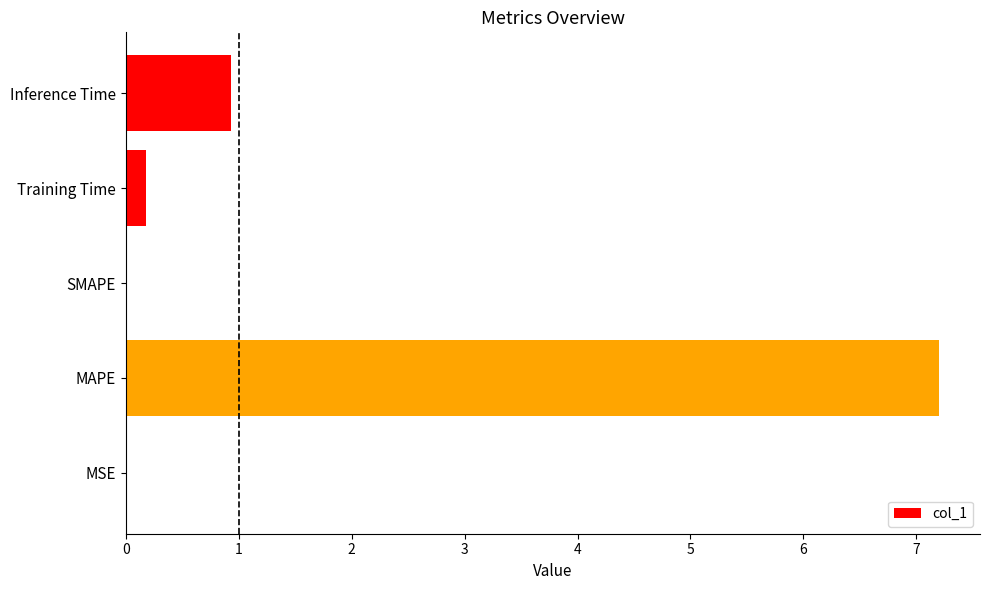

What value does the data have at MAPE?

7.2